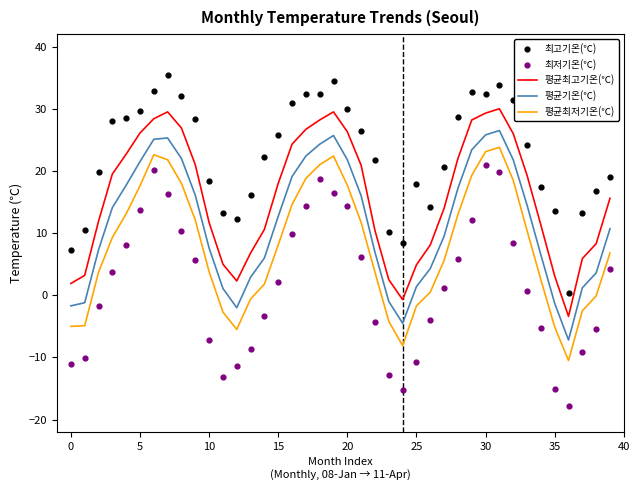

What is the total value across all series at 21?

81.2